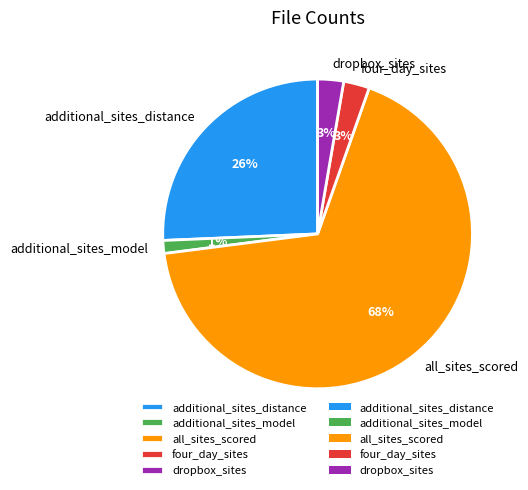

The all_sites_scored slice represents 68% of the pie. True or false?

True